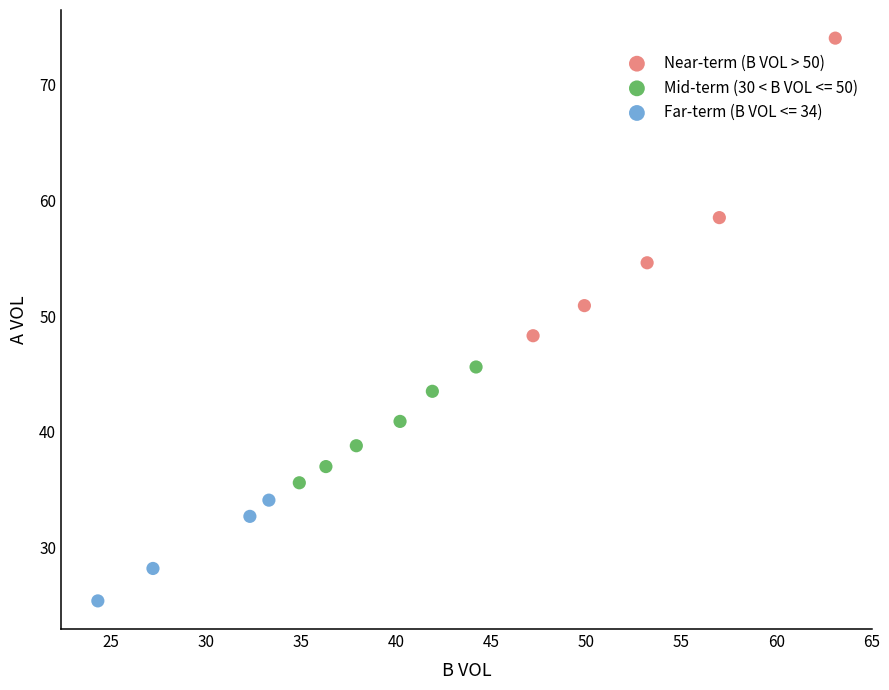

Which series reaches the maximum Y coordinate?

Near-term (B VOL > 50)